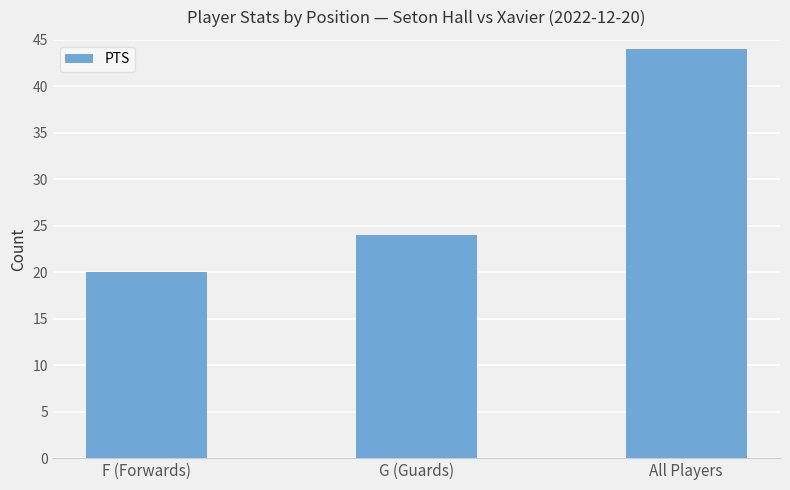

The chart shows a value of 30 at F (Forwards). True or false?

False